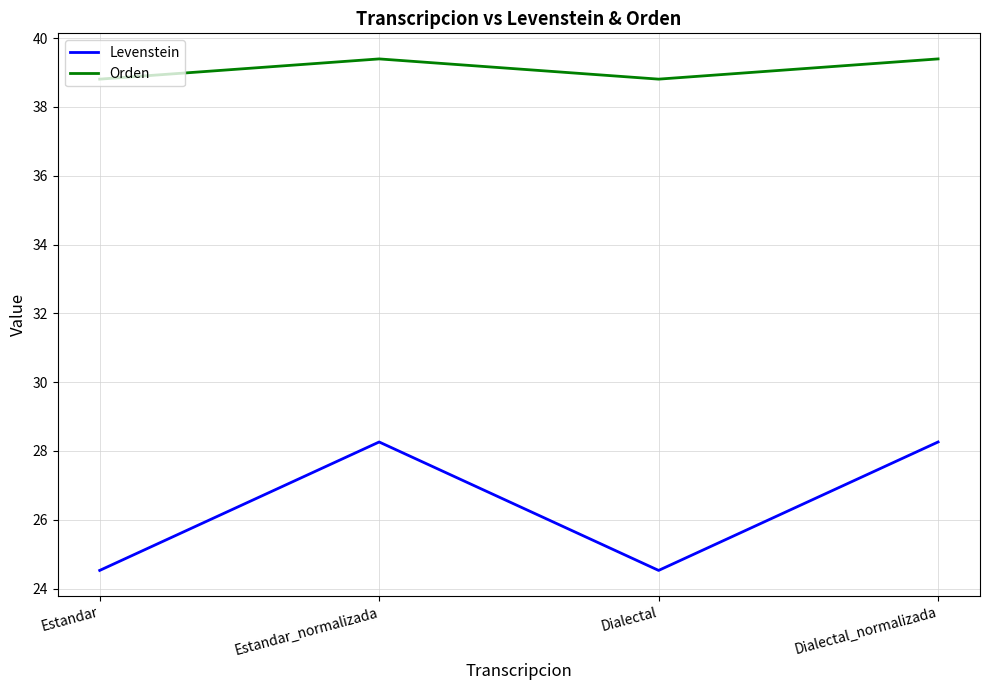

What is the minimum value shown in the chart?

24.5